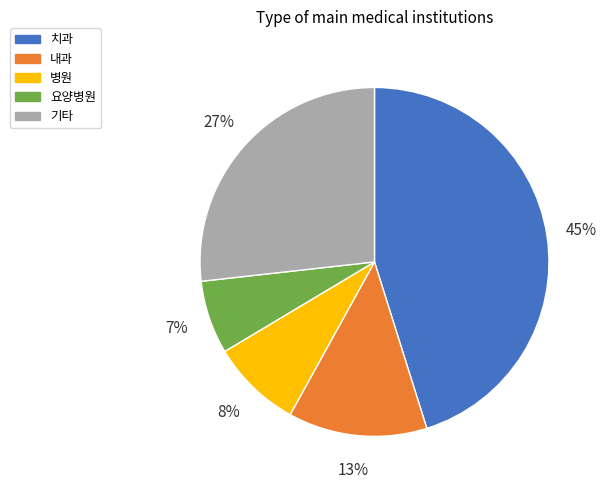

The 내과 slice represents 13% of the pie. True or false?

True